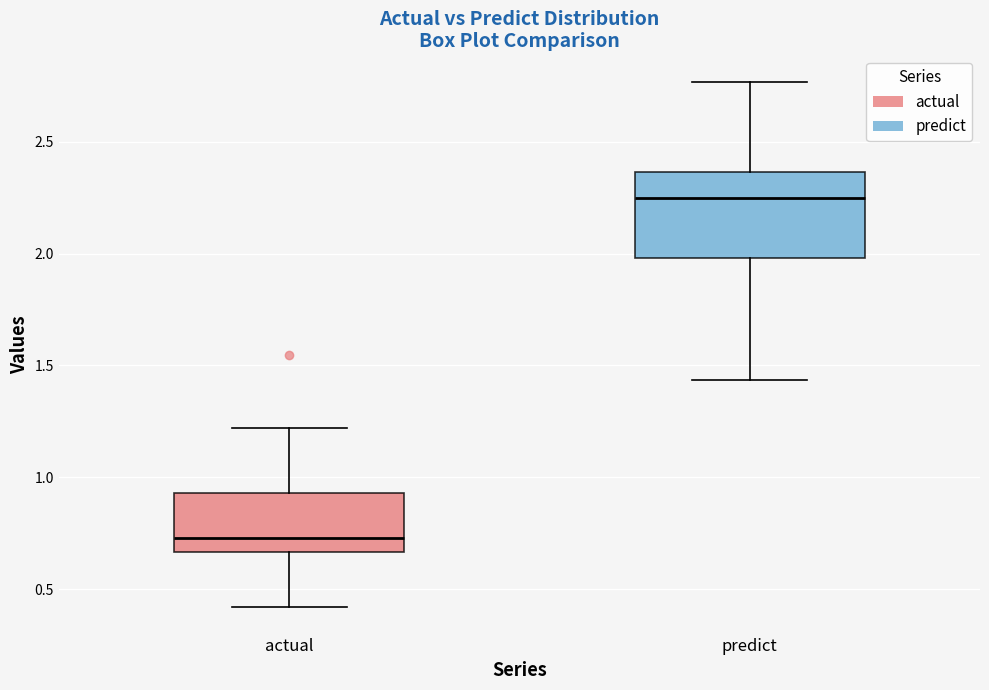

Which box's median line is the highest?

predict